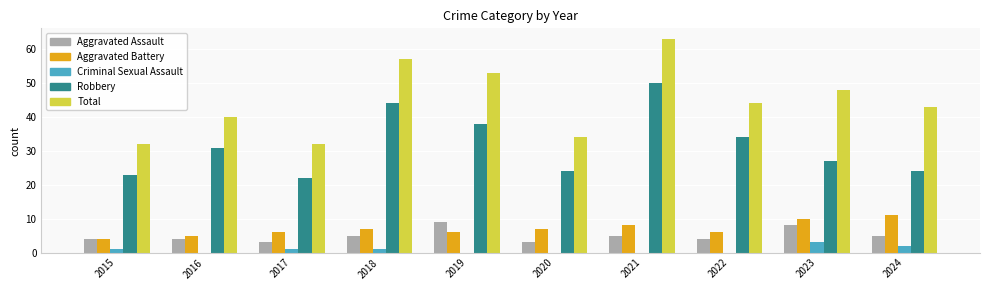

At which category is the sum across all series the highest?

2021